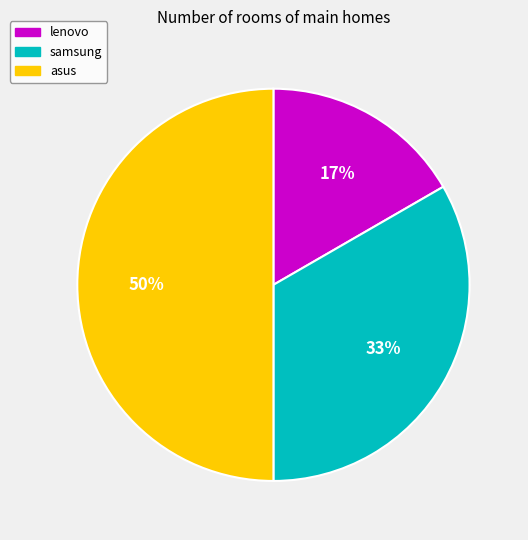

How many segments does this pie chart have?

3